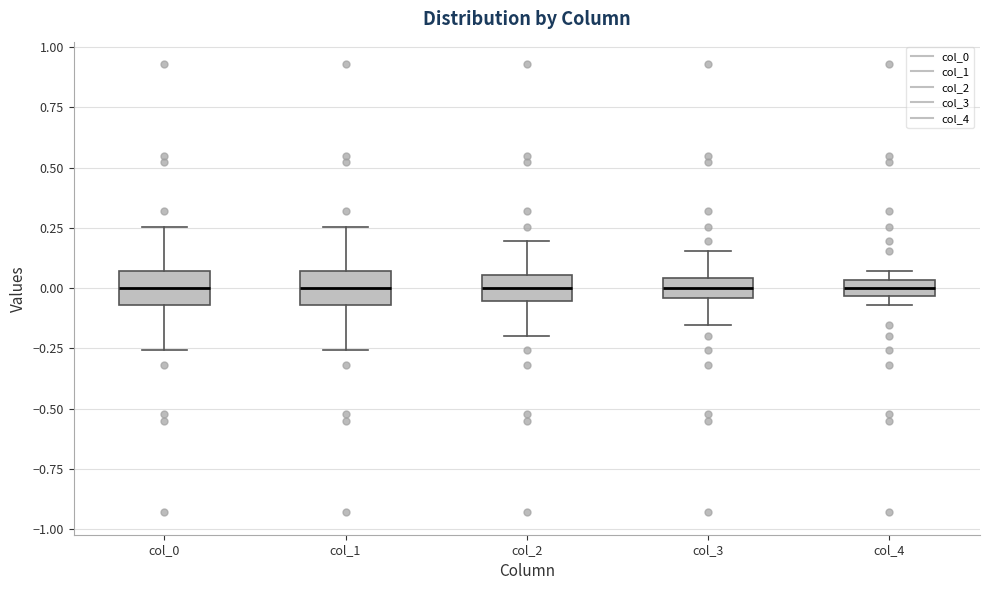

Where does the upper whisker of the box for col_2 end on the y-axis? The values are not printed on the chart, so give them approximately, as read against the axis.

0.20